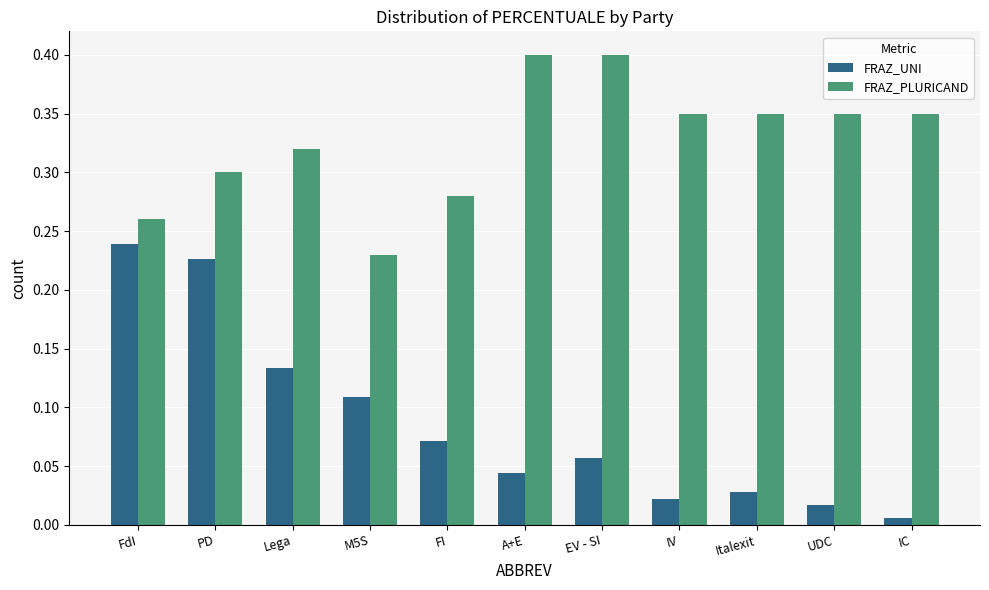

Rank the series by their maximum value, from lowest to highest.

FRAZ_UNI, FRAZ_PLURICAND